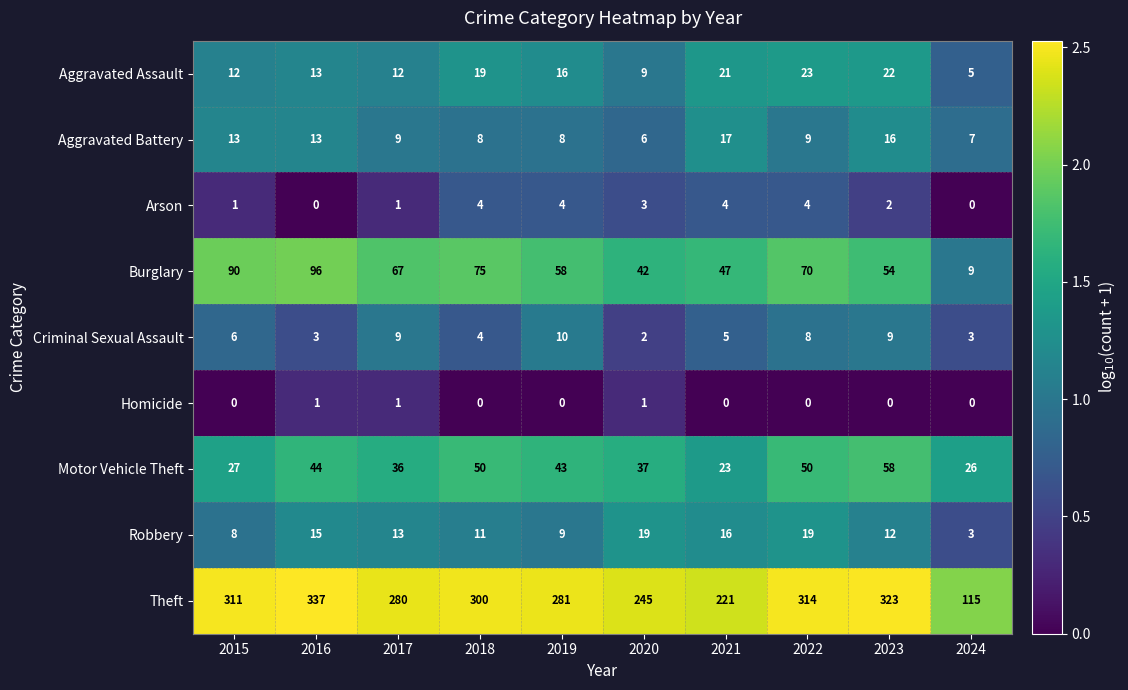

At which category is the sum across all series the highest?

2016